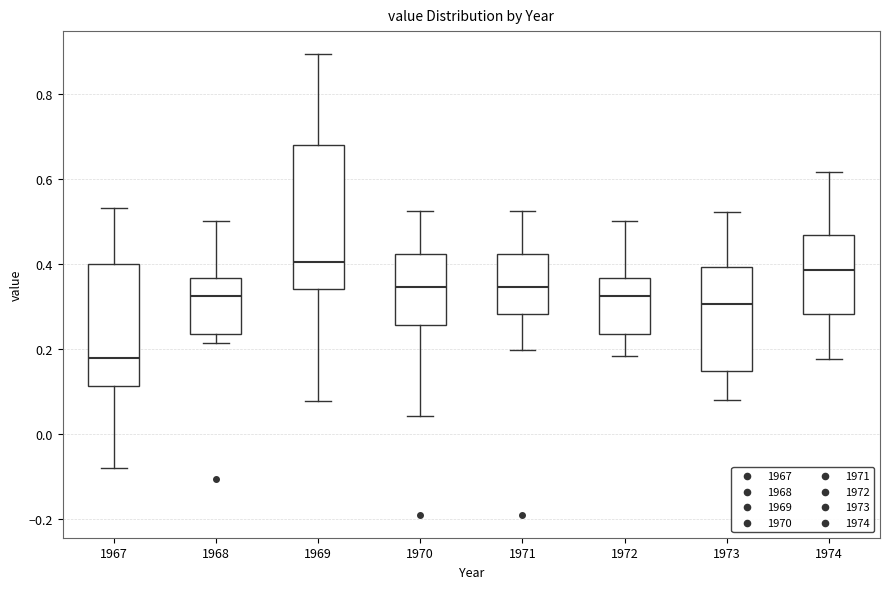

Which box is the tallest, from its lower edge to its upper edge?

1969